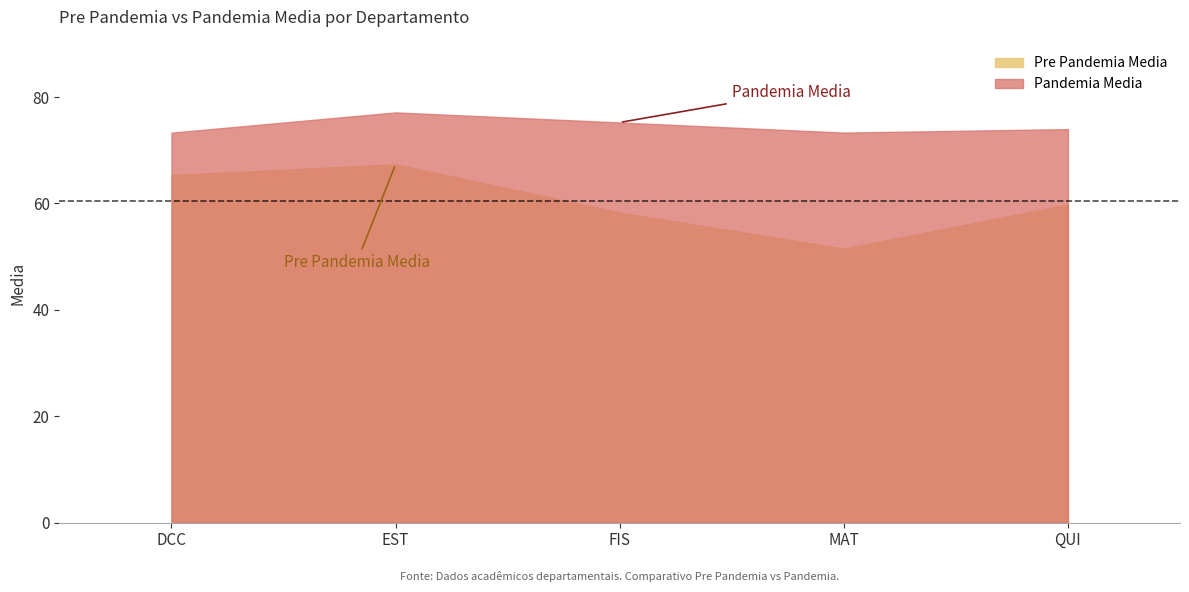

True or false: Pre Pandemia Media and Pandemia Media intersect in this chart.

False